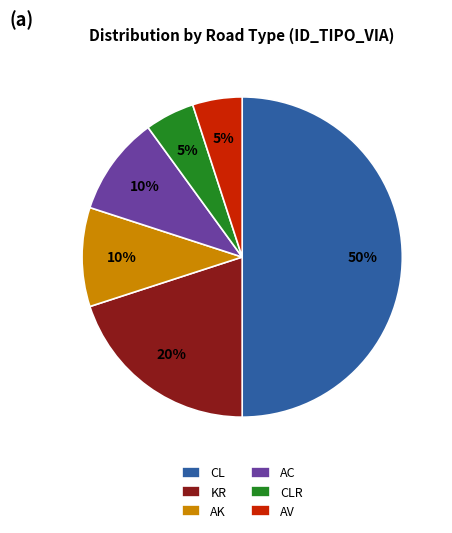

Approximately how many times larger is the value at CL compared to CLR?

10.0